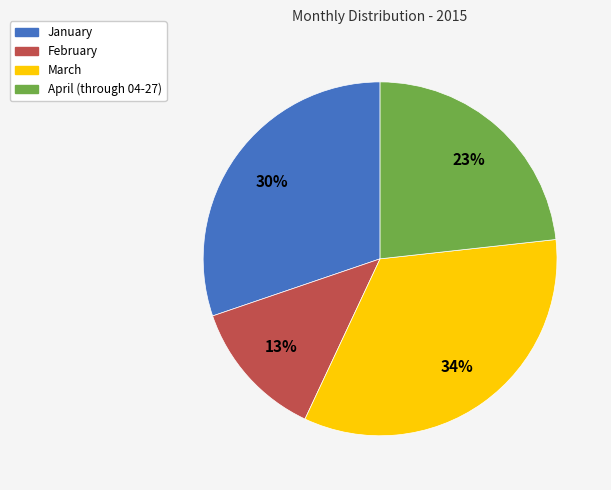

True or false: February accounts for 5% of the total.

False